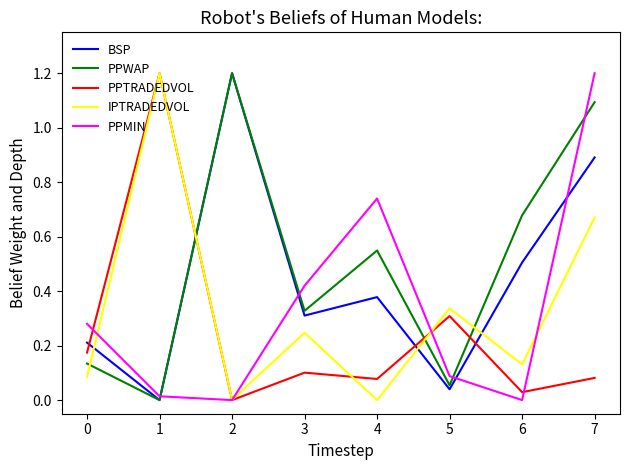

What is the difference between the highest and lowest values at 7?

1.1